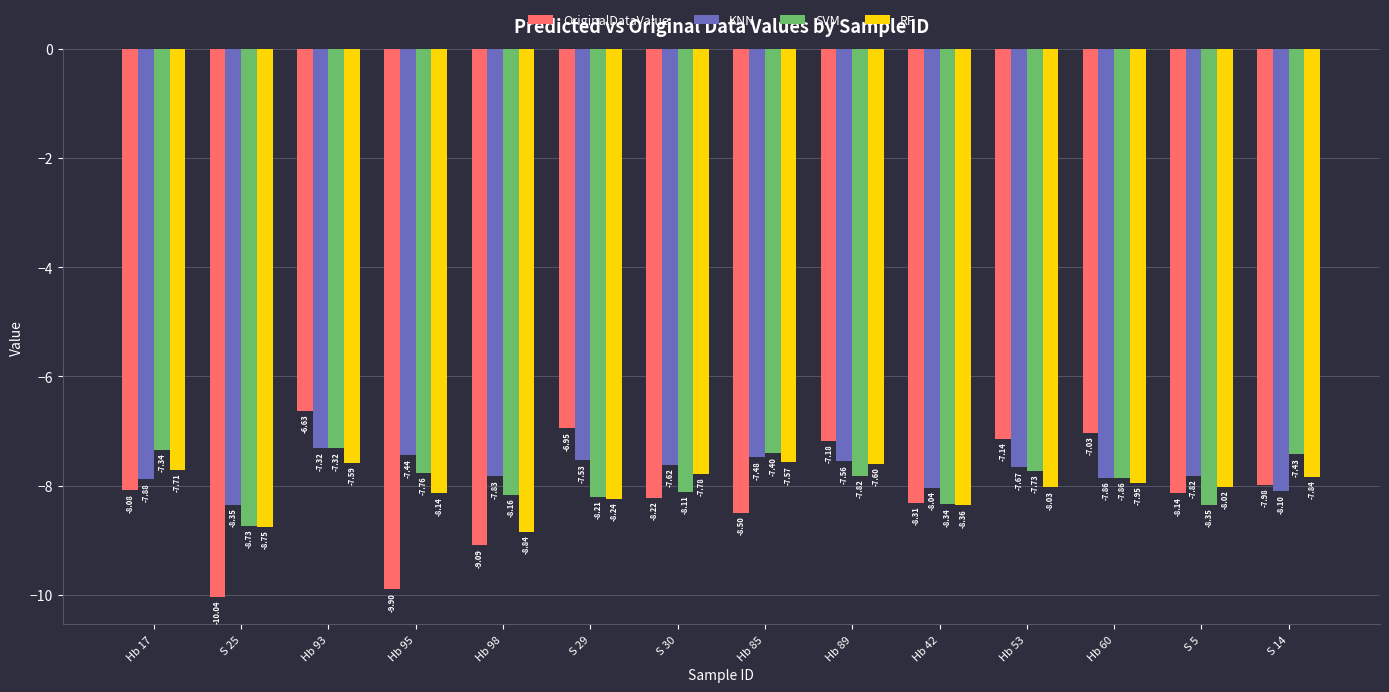

What is the label of the 6th bar from the left?

S 29